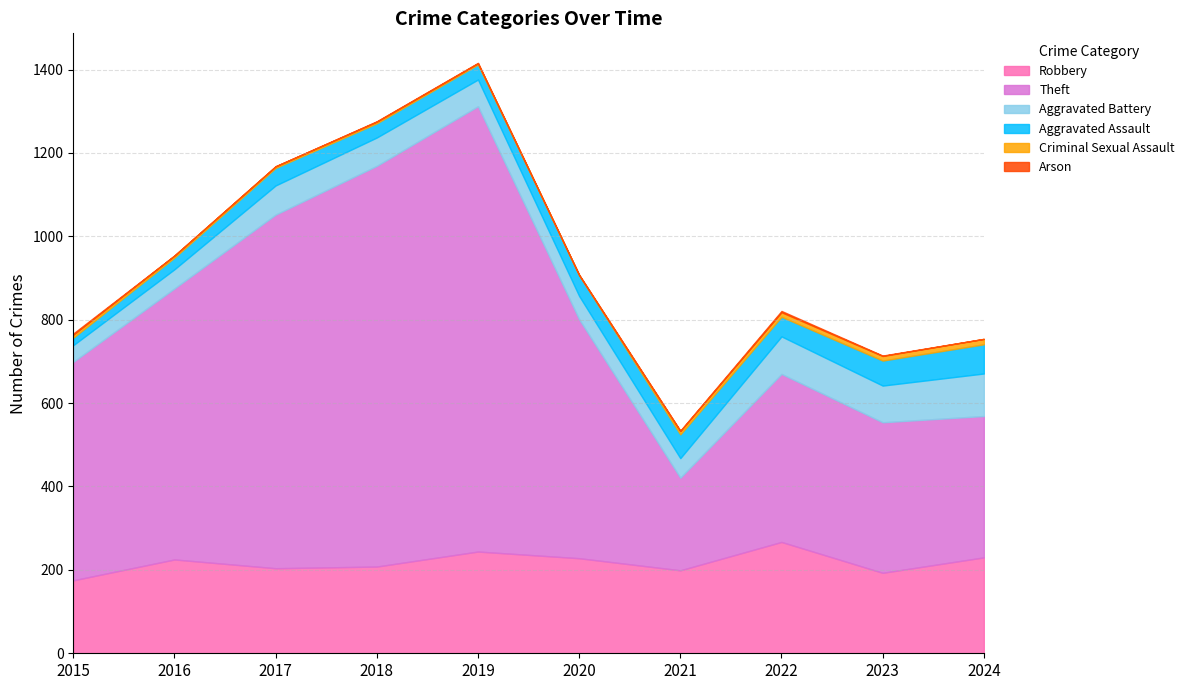

Is it true that Arson equals 3 at 2022?

True